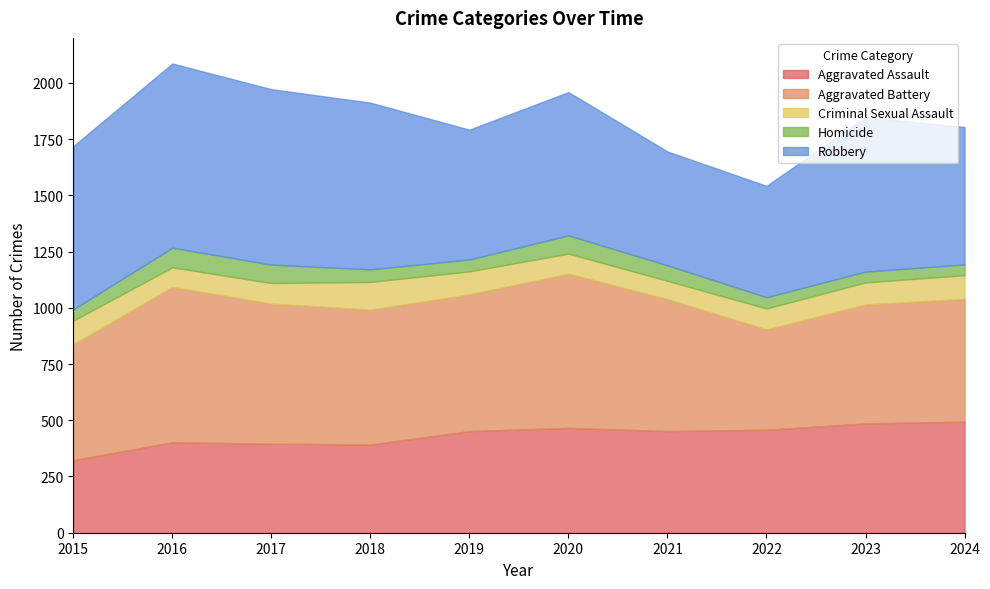

Which series has the largest total across all categories?

Robbery